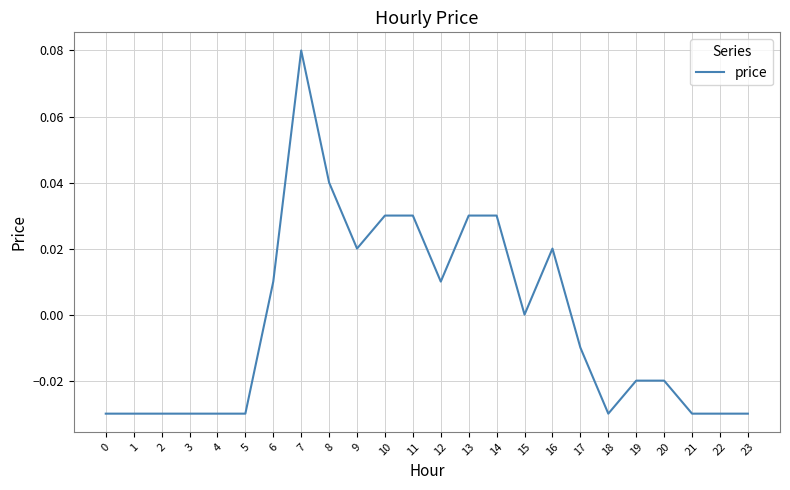

Which label corresponds to the largest value in the chart?

7